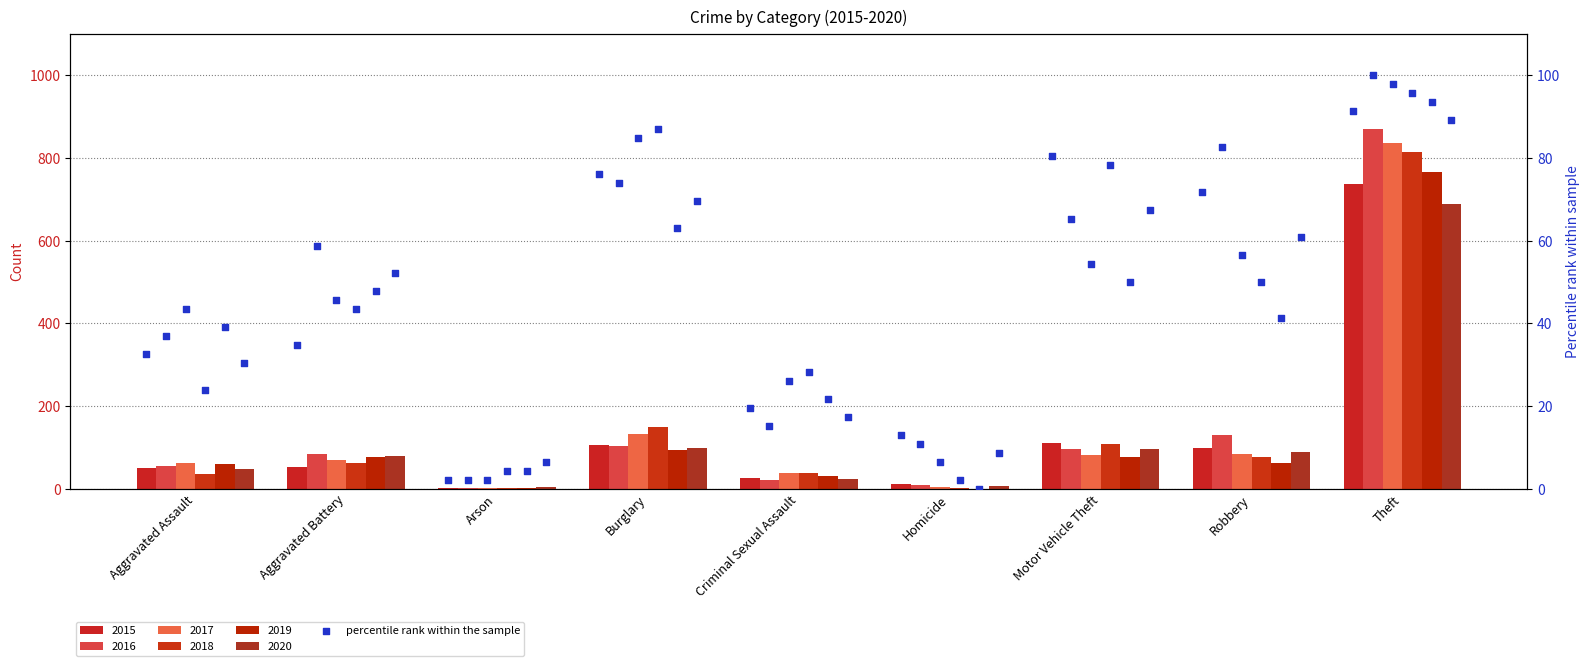

Which series contains the lowest Y value?

2019